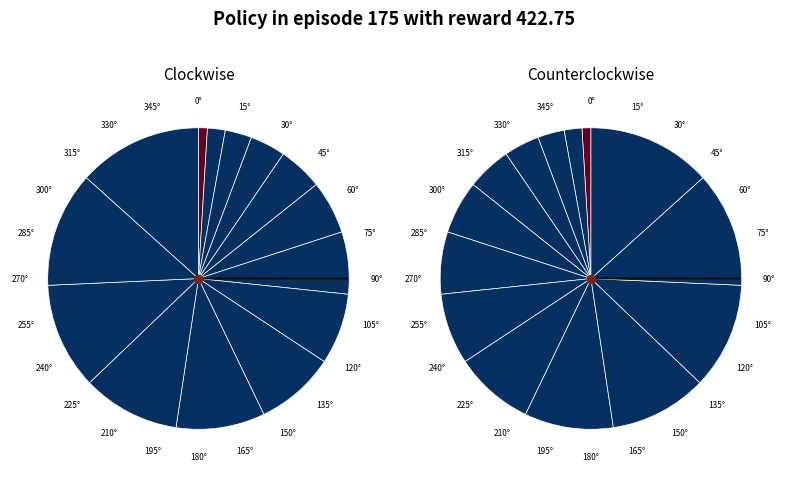

To the nearest percent, what is the average slice percentage?

7%